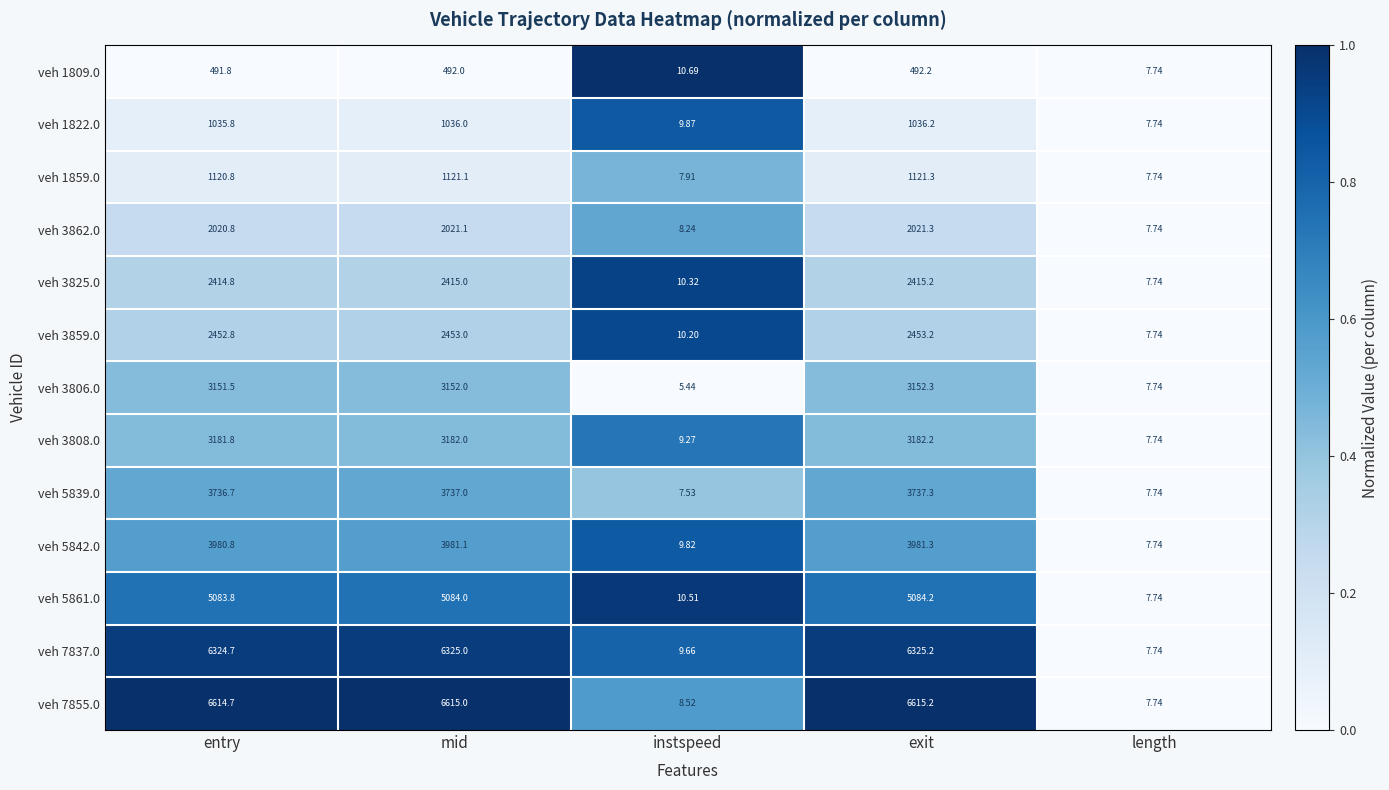

Which series has the largest total across all categories?

veh 7855.0